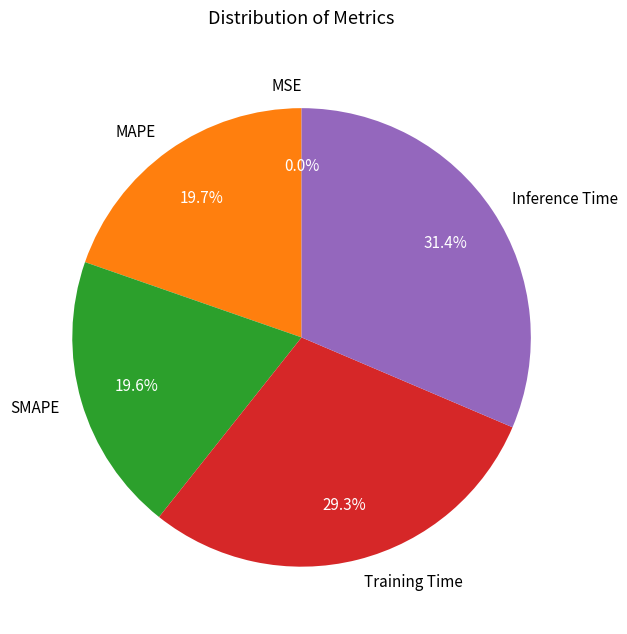

Does Training Time represent more than half of the total?

No